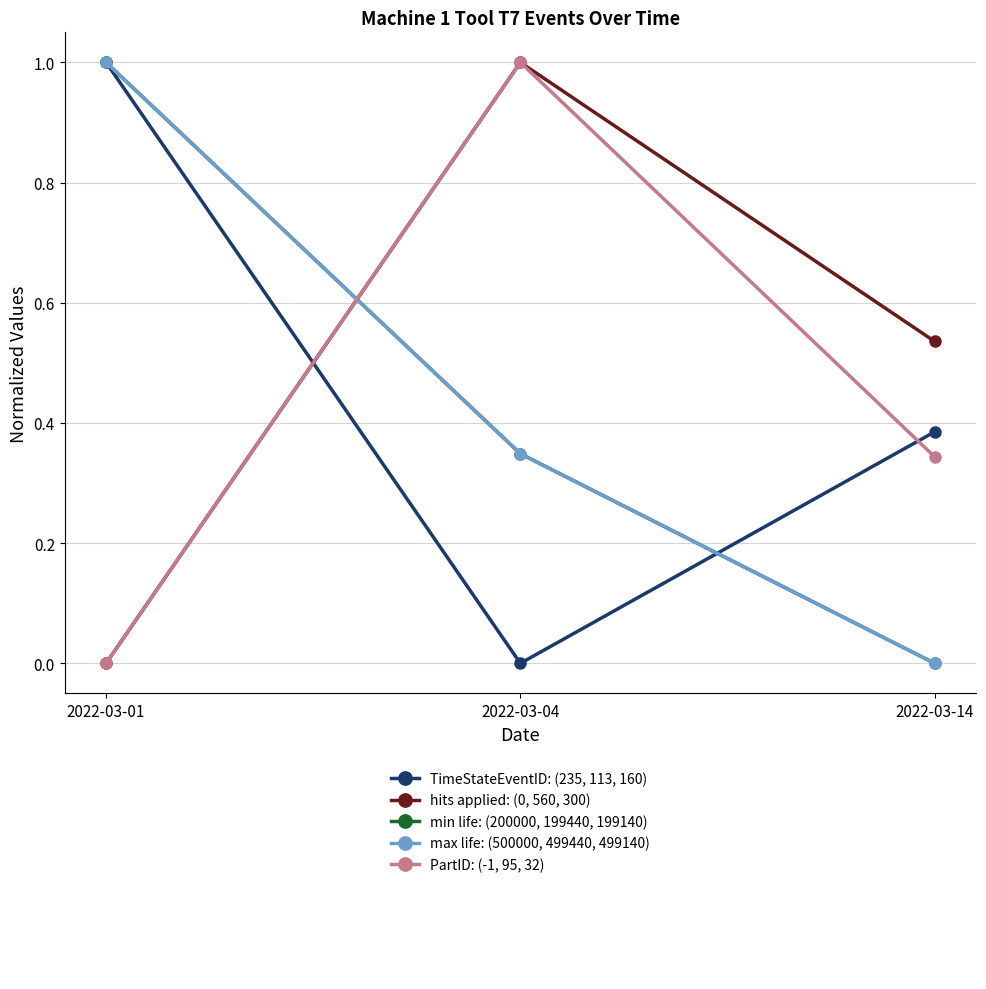

How many lines are shown in the chart?

5